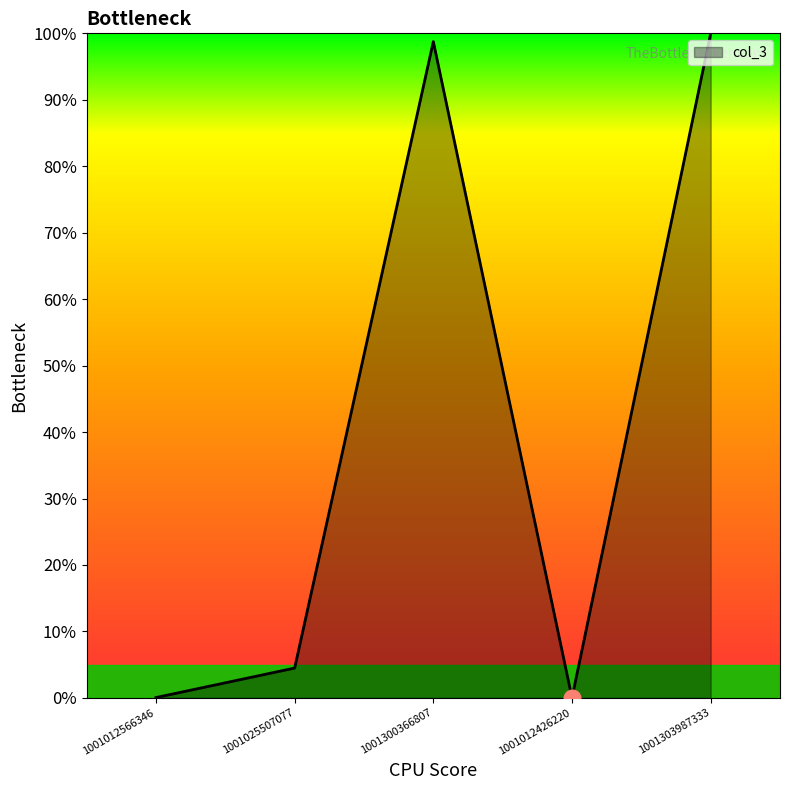

Count the number of data series in this chart.

1